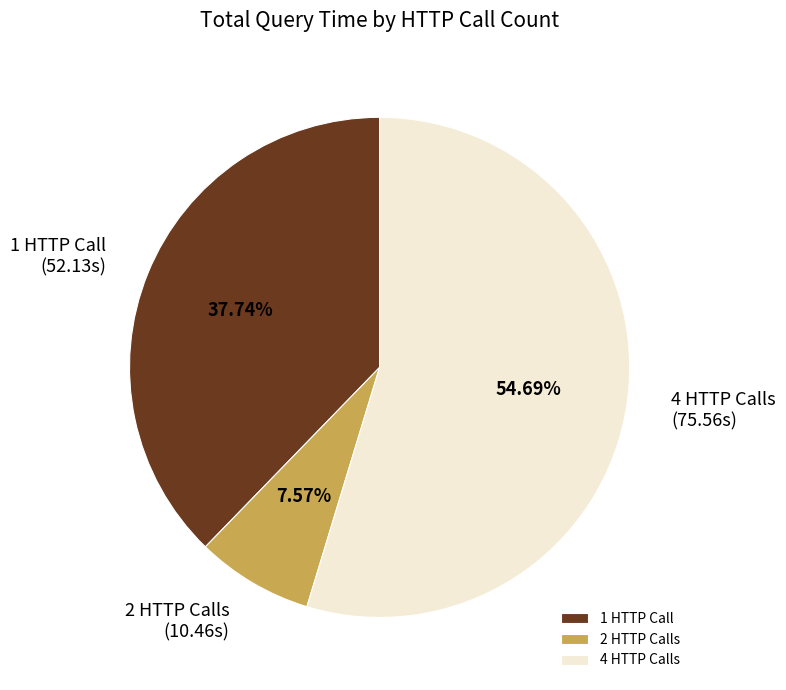

Which has a higher value, 1 HTTP Call or 2 HTTP Calls?

1 HTTP Call